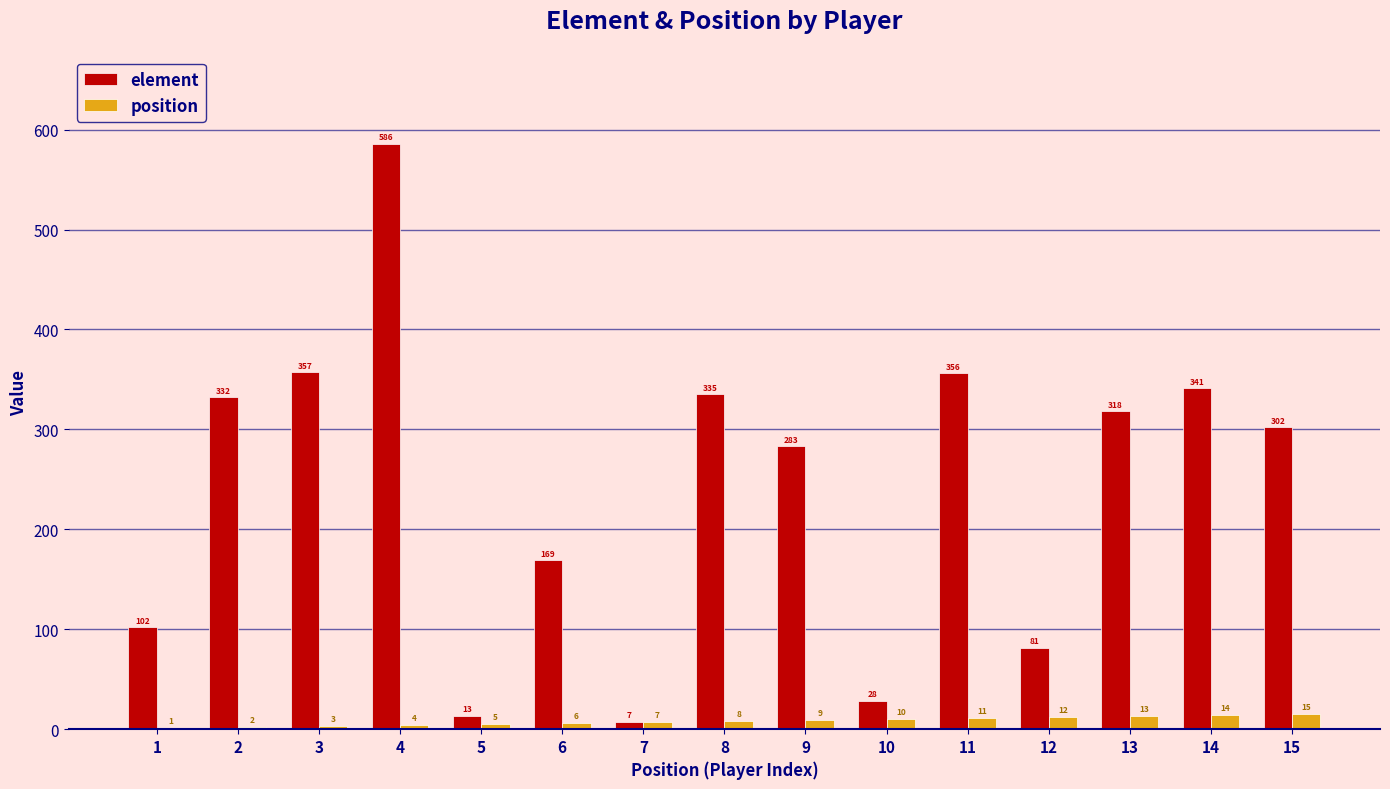

Which series has the largest total across all categories?

element